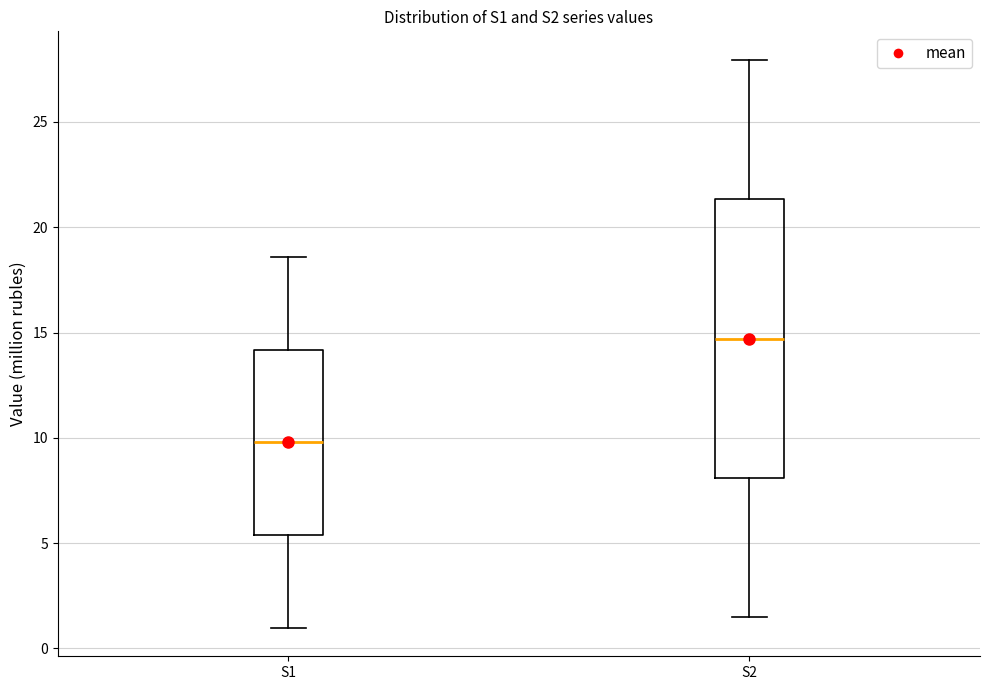

Reading left to right, read every box against the y-axis: the position of its median line, the range the box covers, and the ends of its whiskers. The values are not printed on the chart, so give them approximately, as read against the axis.

S1: median 10.0, box 5.5 to 14.0, whiskers 1.0 to 18.5
S2: median 14.5, box 8.0 to 21.5, whiskers 1.5 to 28.0